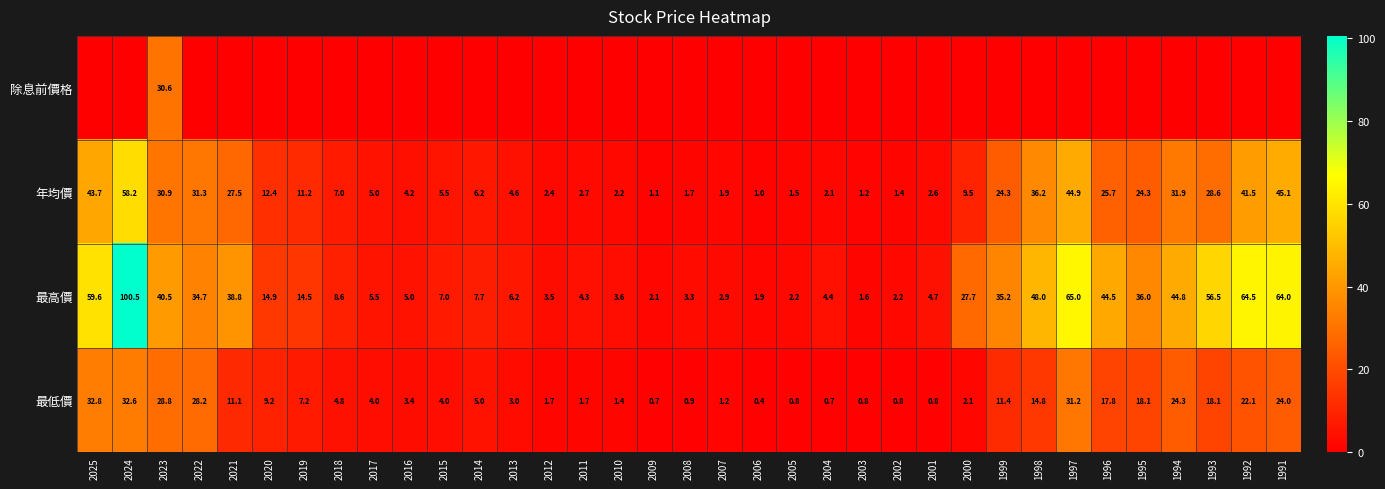

What value does the 年均價 series have at 2018?

7.0